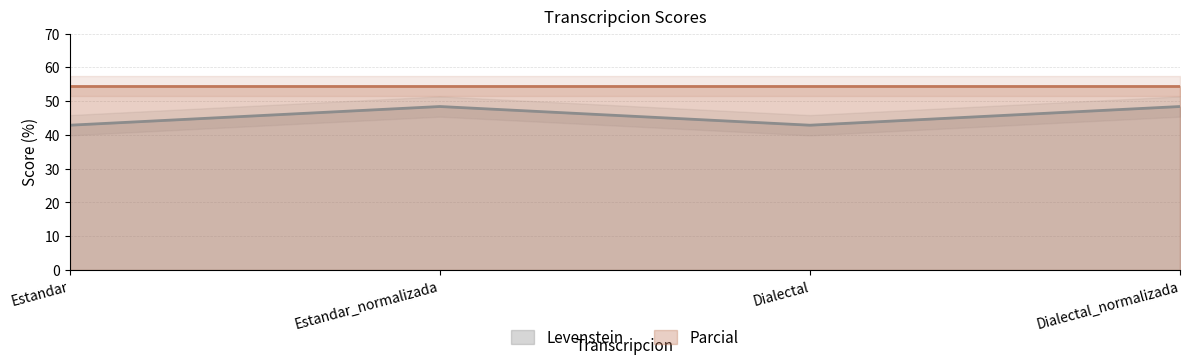

What position from the left is Estandar_normalizada?

2